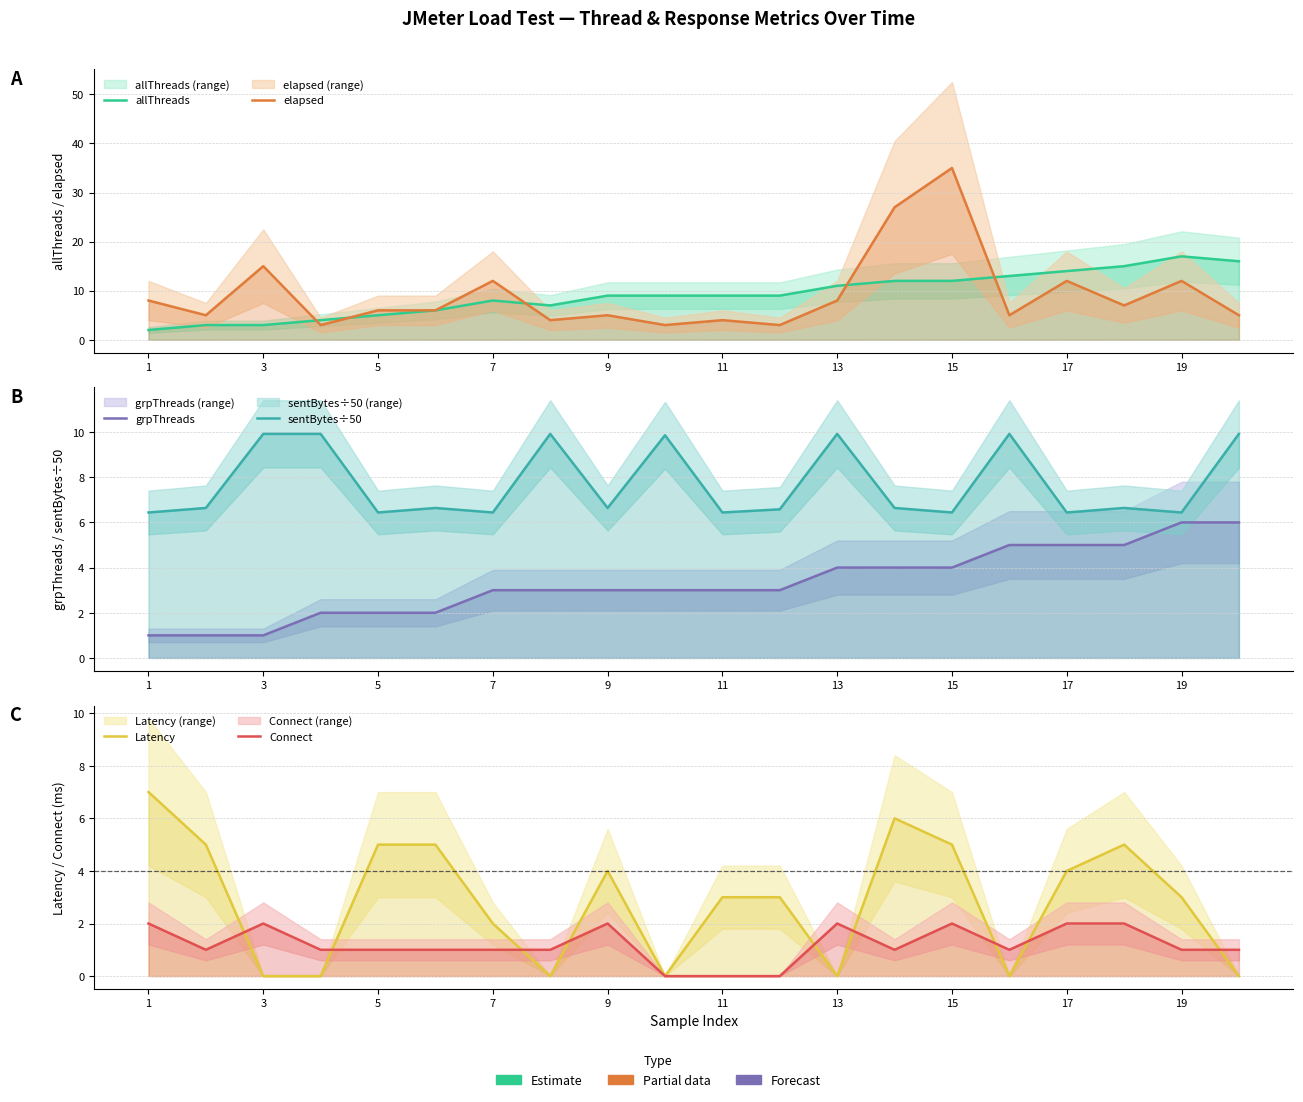

Read the allThreads value at 1.

2.0